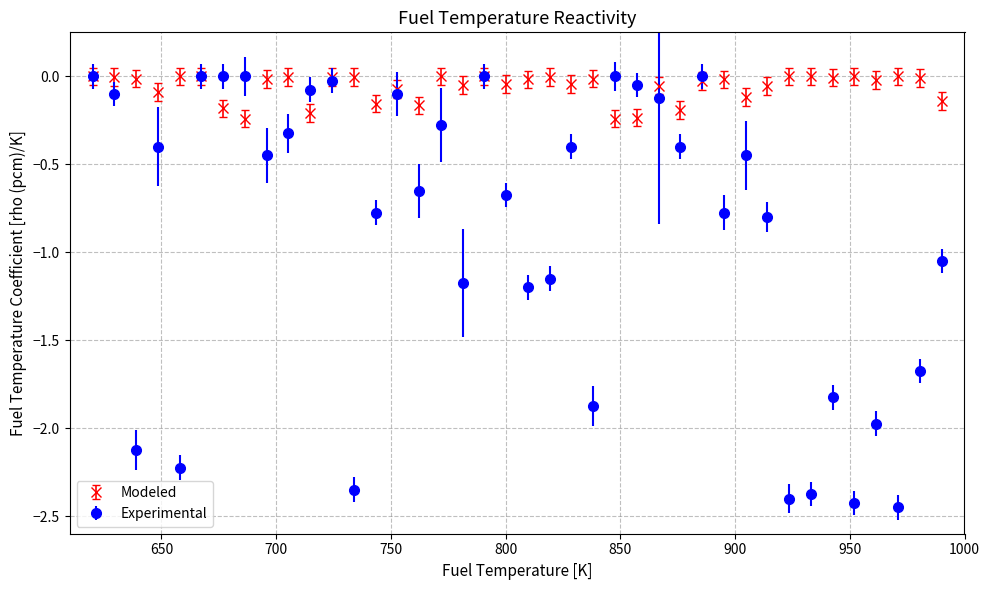

Which series has the largest range (max minus min)?

Experimental